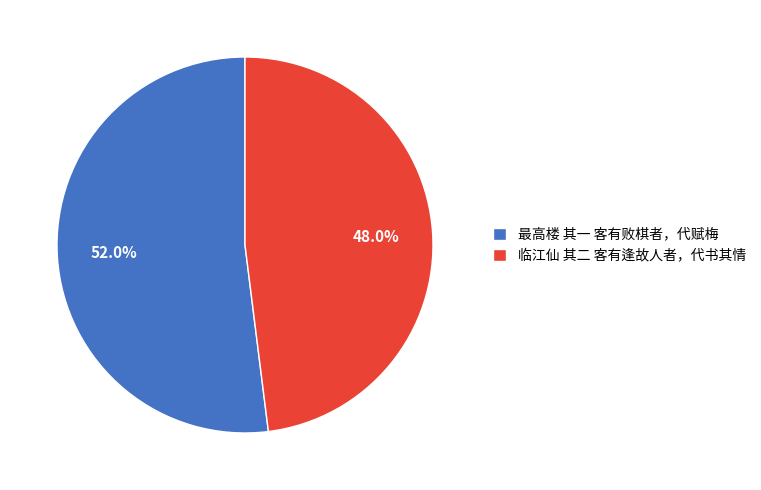

The 临江仙 其二 客有逢故人者，代书其情 slice represents 48% of the pie. True or false?

True